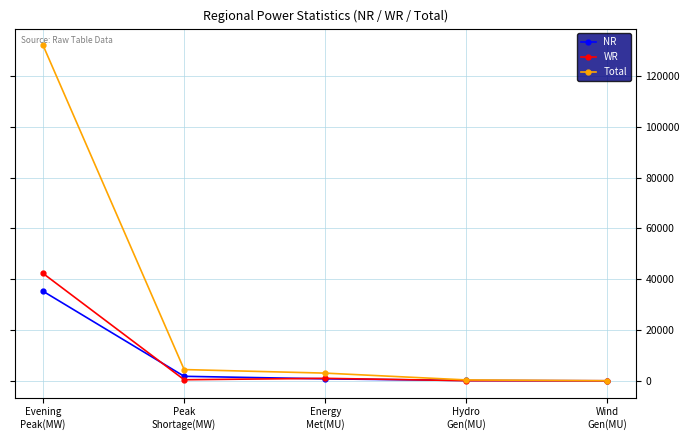

Rank the series by their maximum value, from highest to lowest.

Total, WR, NR